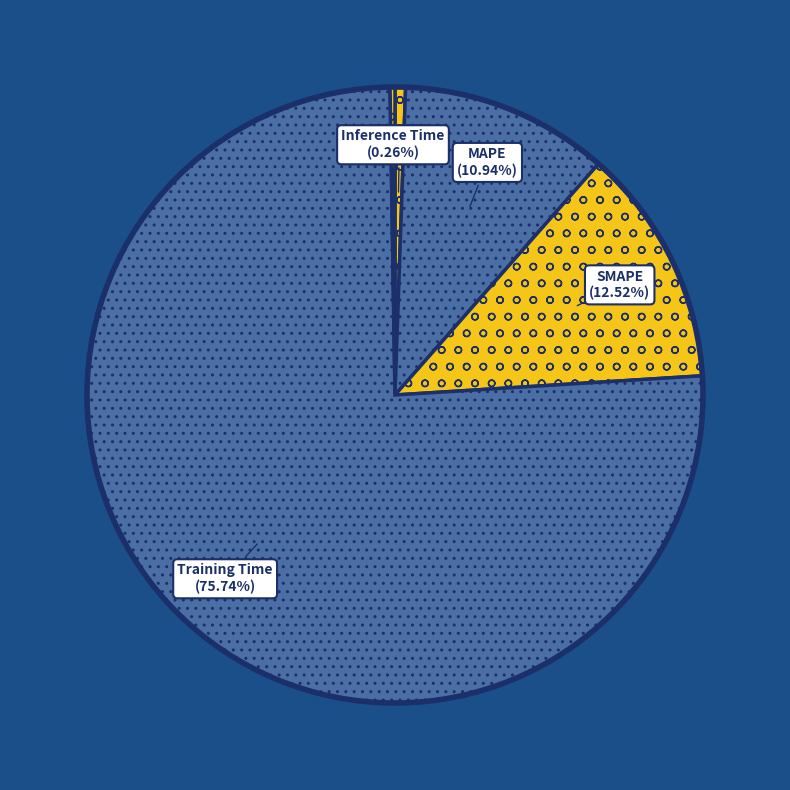

To the nearest percent, what is the average slice percentage?

20%